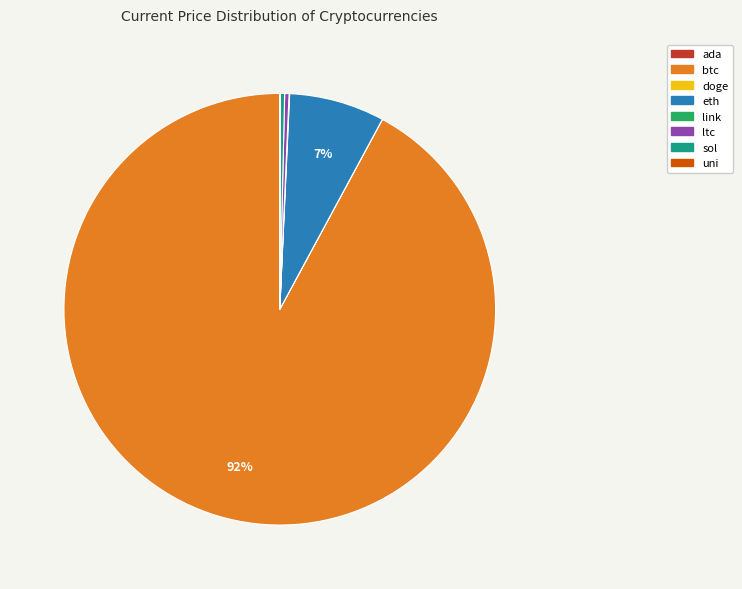

Which category accounts for the majority?

btc